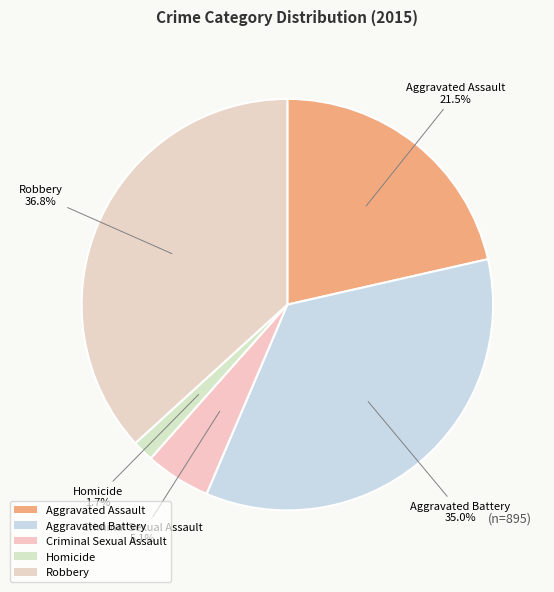

True or false: Criminal Sexual Assault accounts for 5% of the total.

True